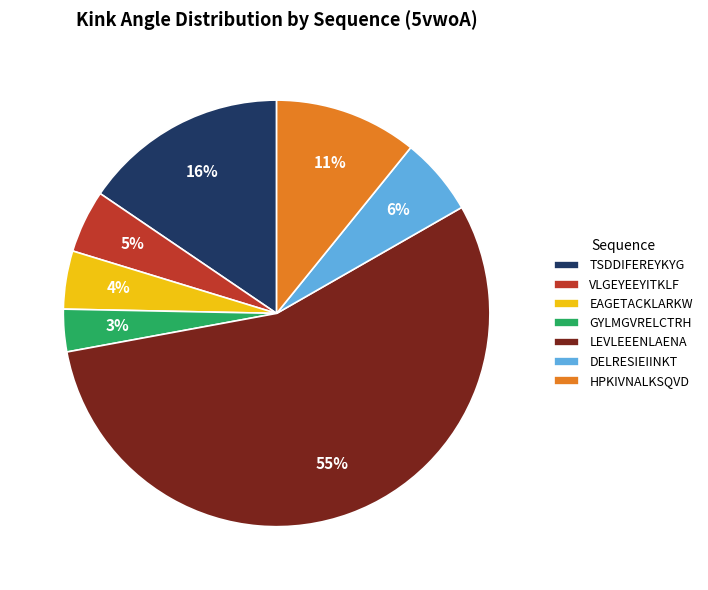

How many slices are in this pie chart?

7